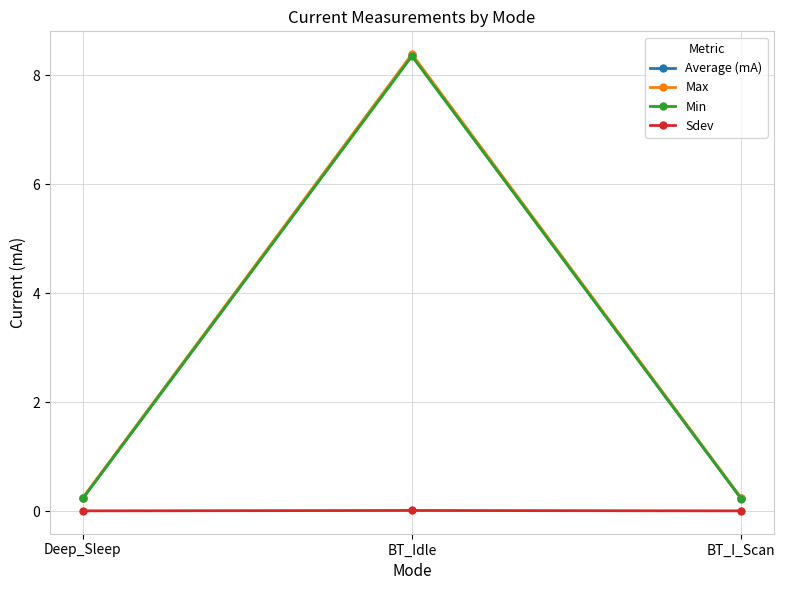

Is it true that Sdev equals 0.0 at BT_I_Scan?

True